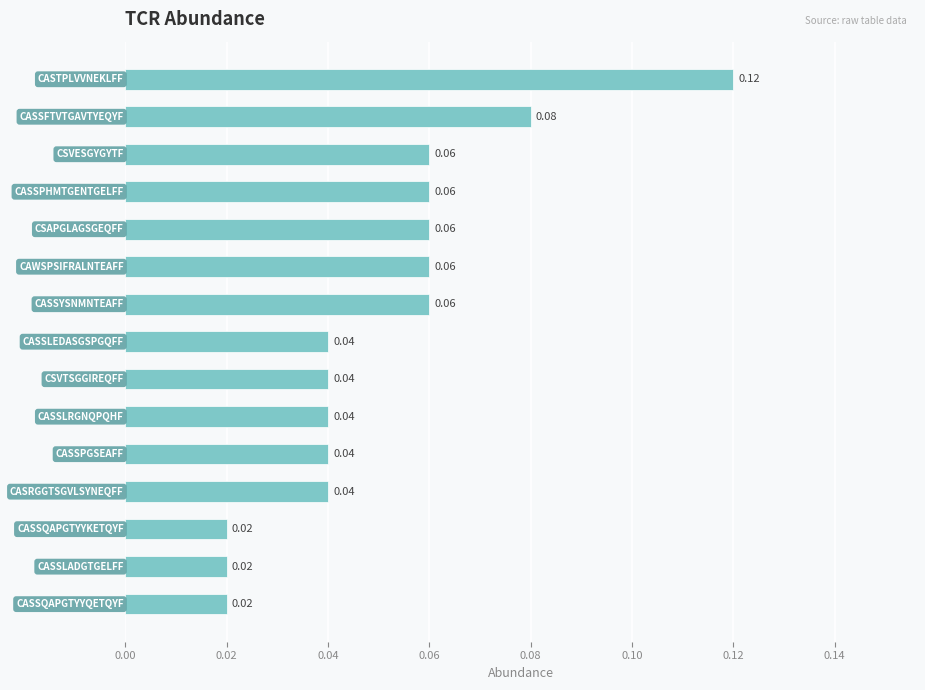

How many series are shown in this chart?

1